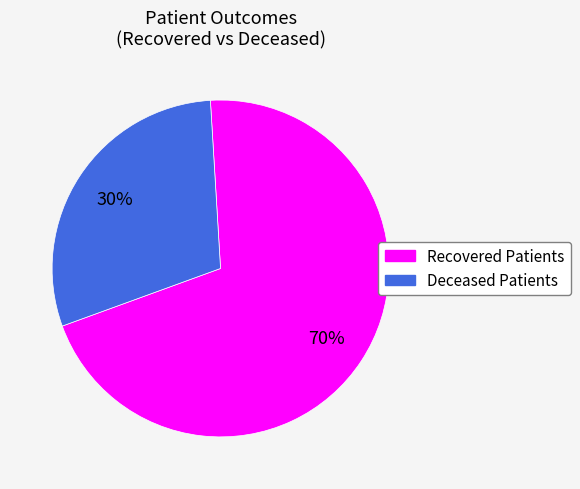

How many segments does this pie chart have?

2